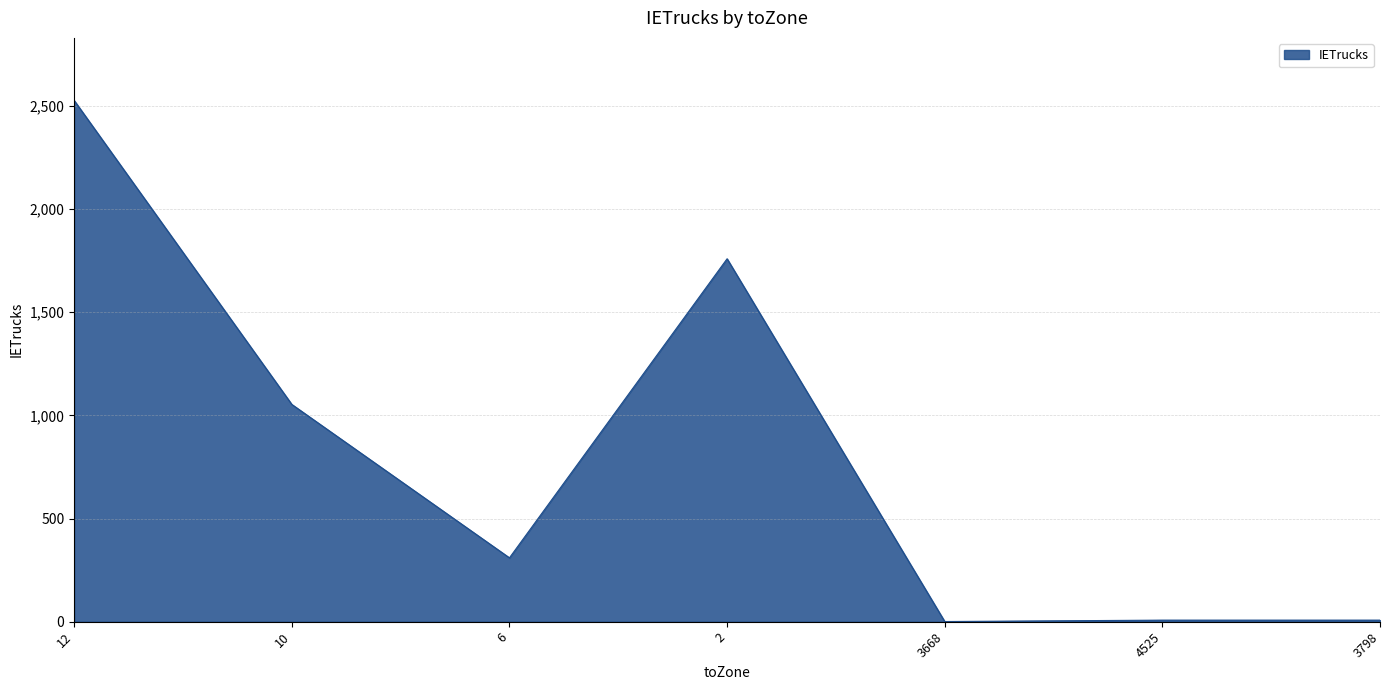

True or false: the data has more than 2 interior local peaks.

False